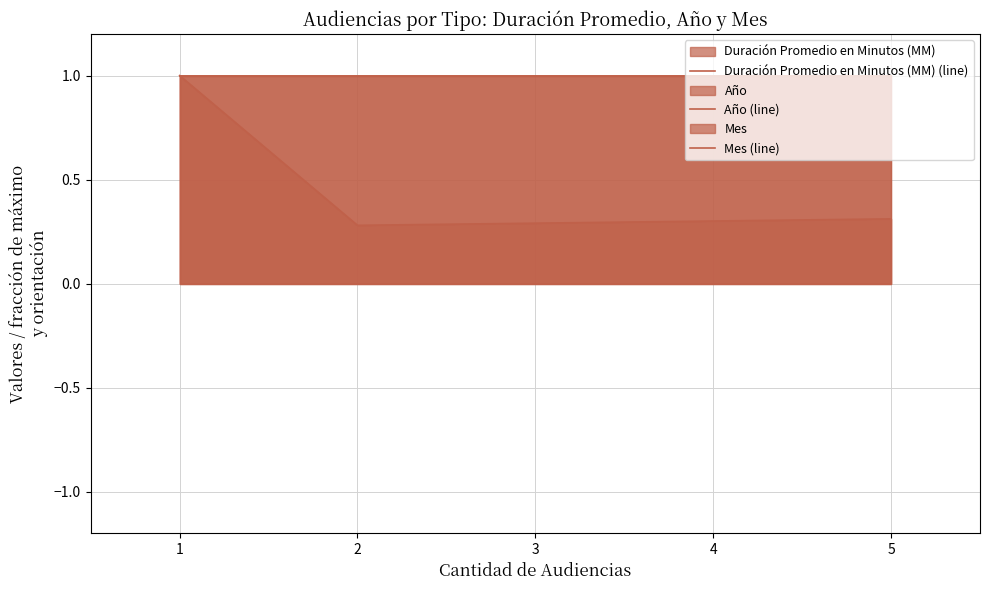

What is the sum of the Año (line) values at 2 and 1?

2.0